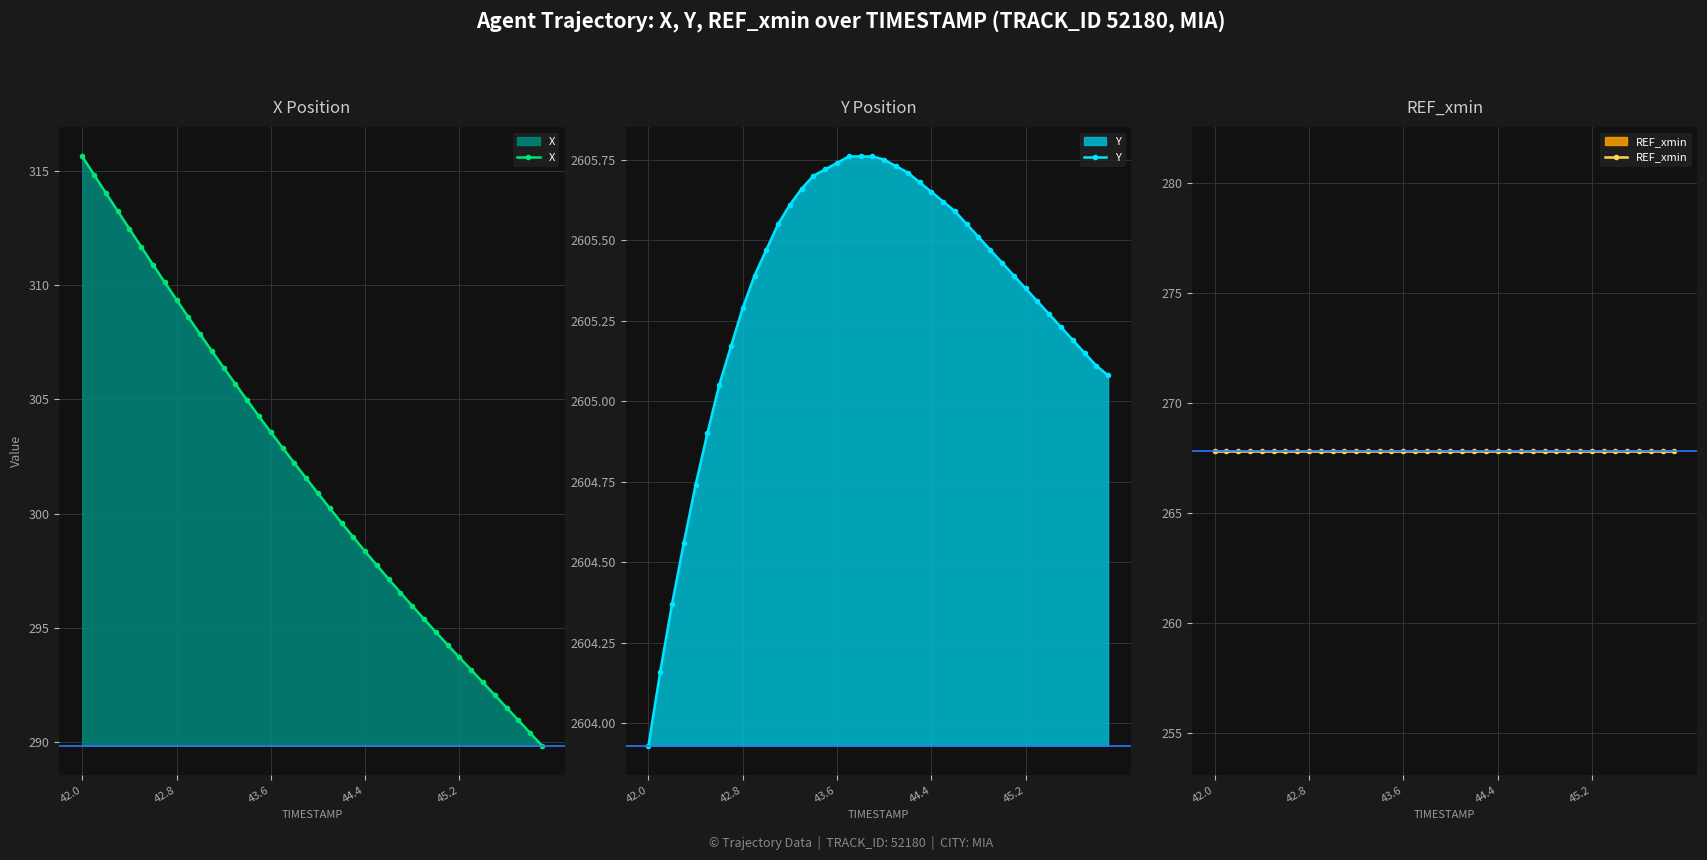

True or false: Y has more than 1 interior local peaks.

False